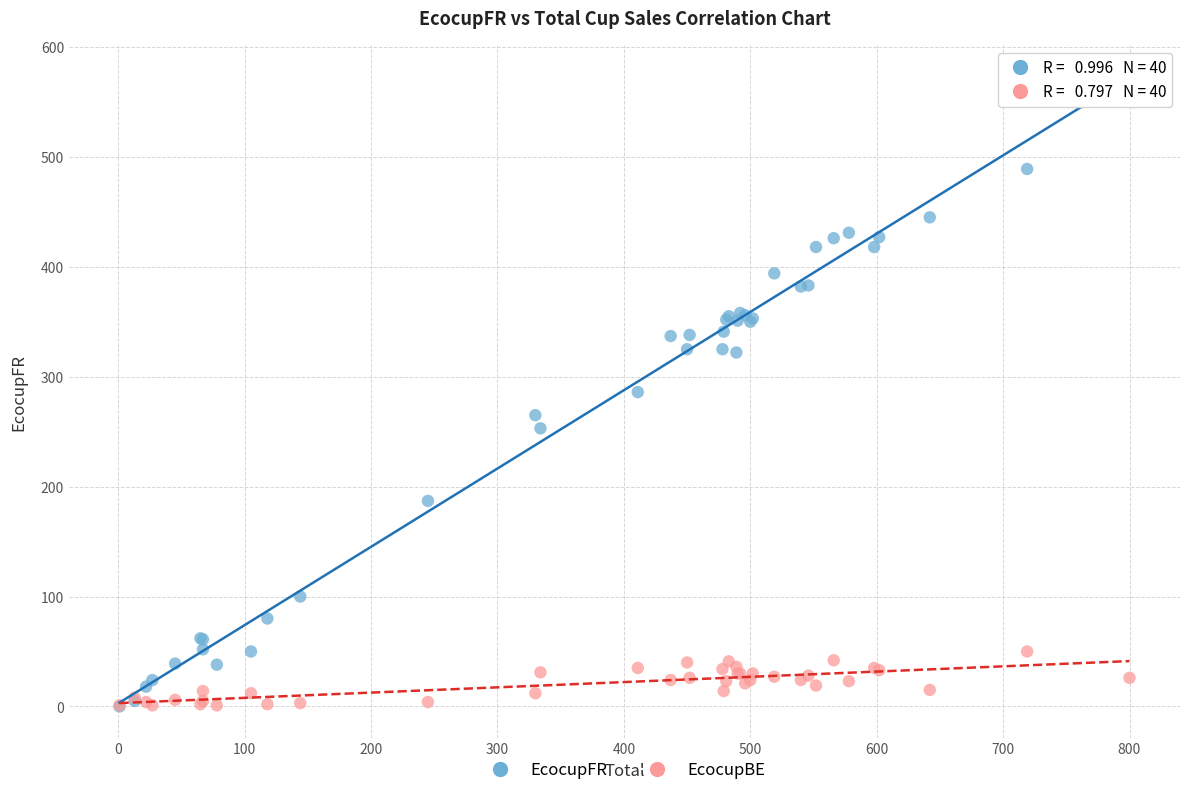

Which series contains the highest Y value?

EcocupFR